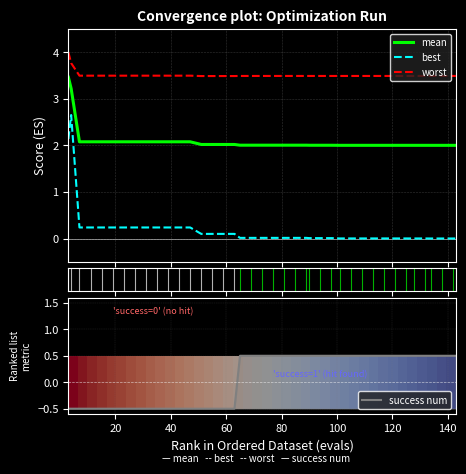

True or false: best and worst intersect in this chart.

False